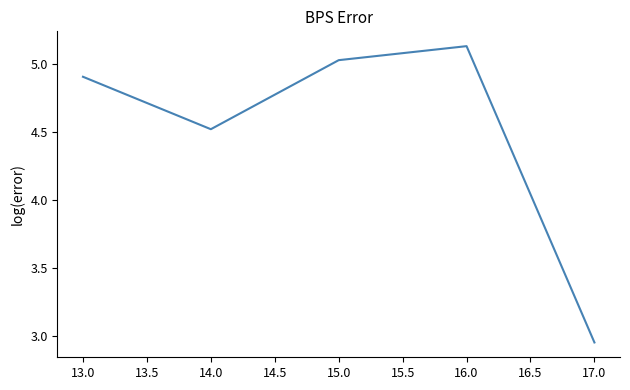

Which category has the highest value across all series?

16.0